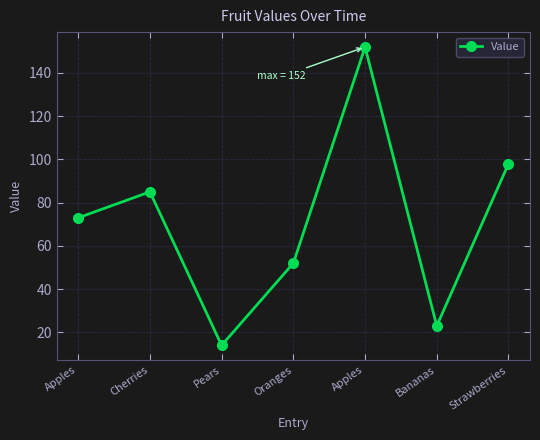

List the labels in order of value, largest first.

Apples, Strawberries, Cherries, Apples, Oranges, Bananas, Pears